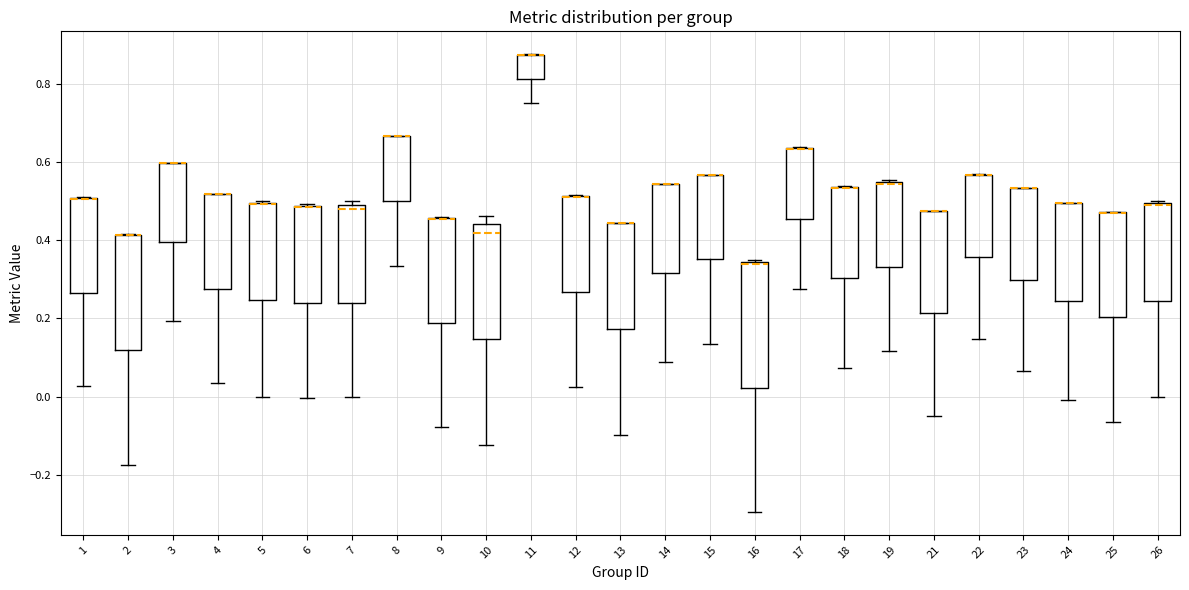

Where is the lower edge of the box at x = 10 on the y-axis? The values are not printed on the chart, so give them approximately, as read against the axis.

0.14